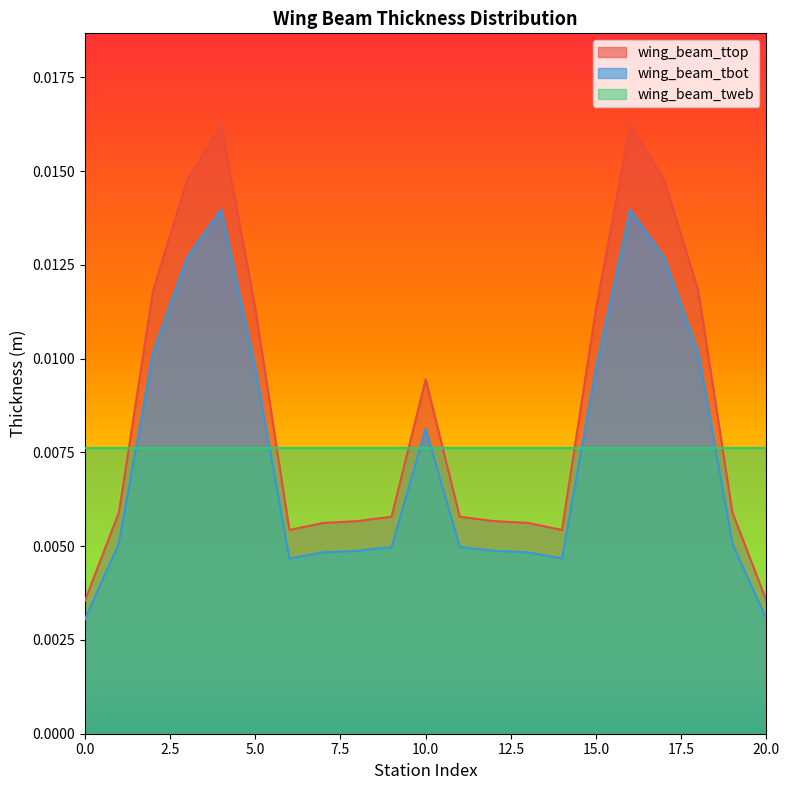

Which series has the largest range (max minus min)?

wing_beam_ttop